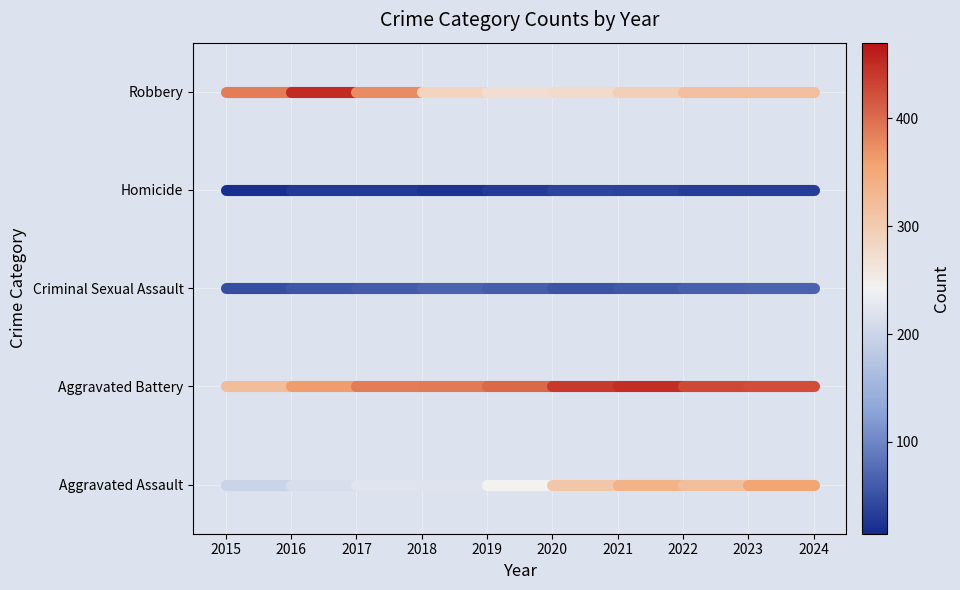

List the labels in order of Criminal Sexual Assault value, largest first.

2015, 2016